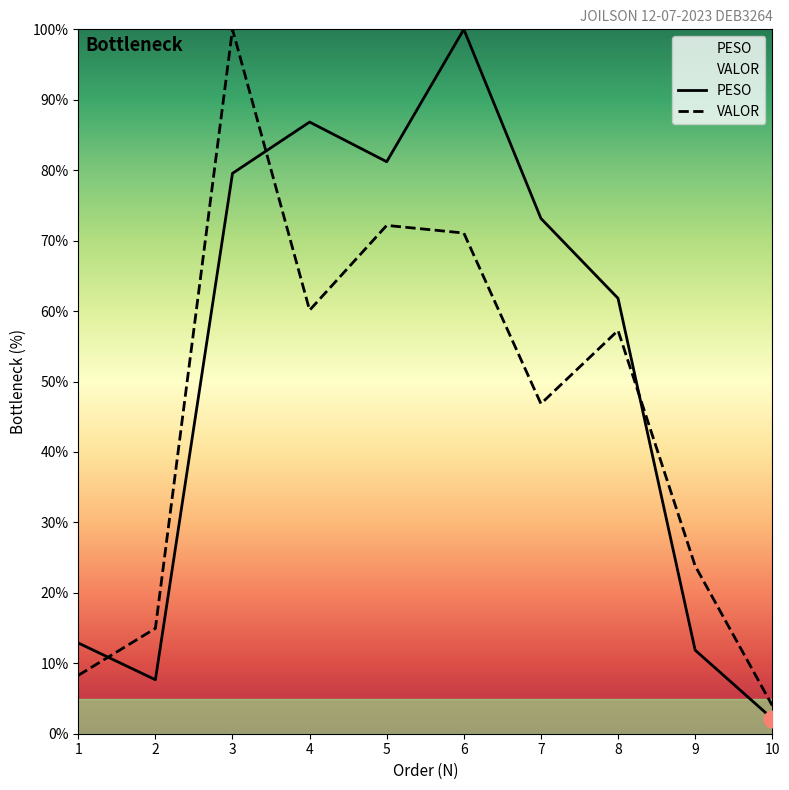

Which category has the lowest value across all series?

10